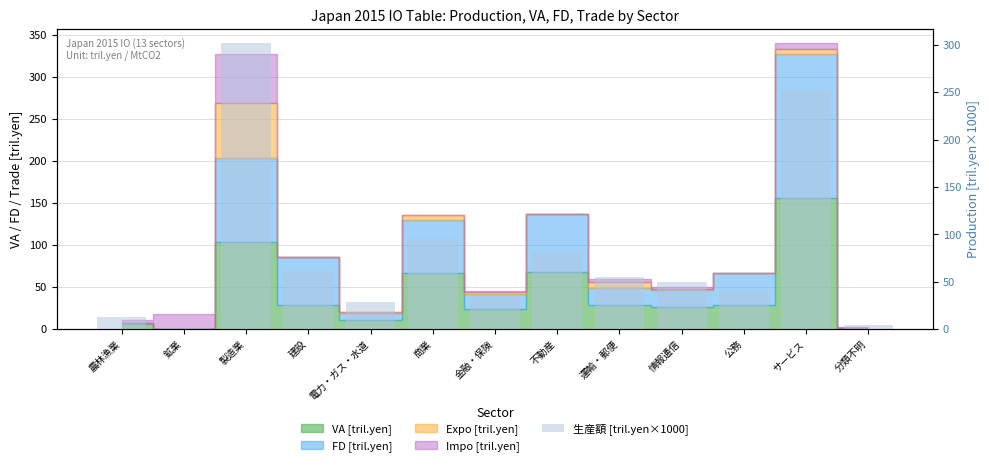

Which has a higher value, 運輸・郵便 or 電力・ガス・水道?

運輸・郵便